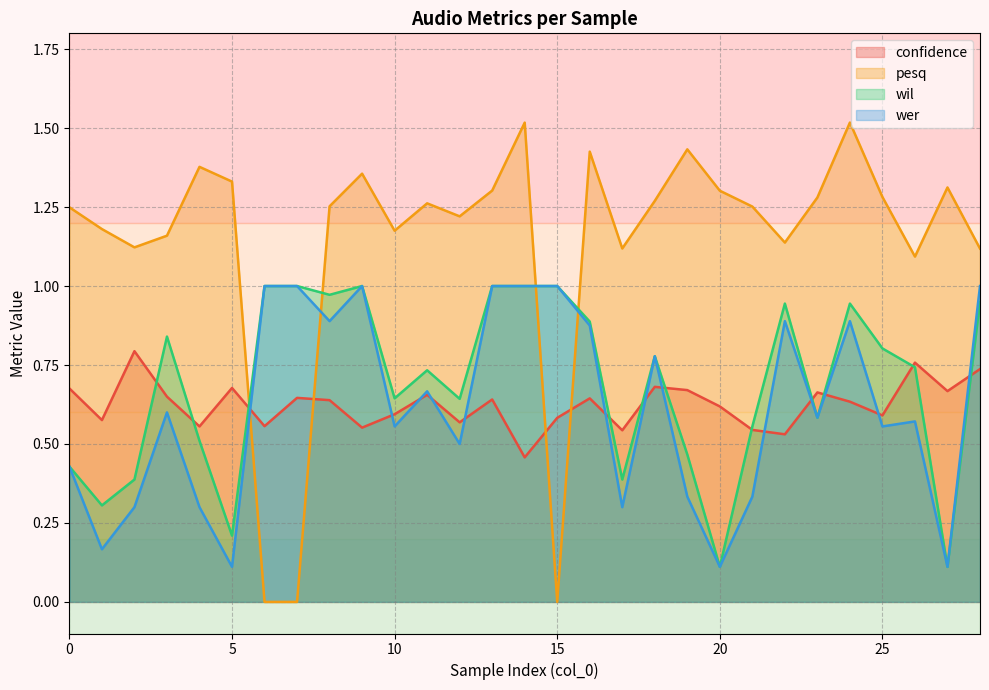

List the series in order of their peak value, highest first.

pesq, wil, wer, confidence